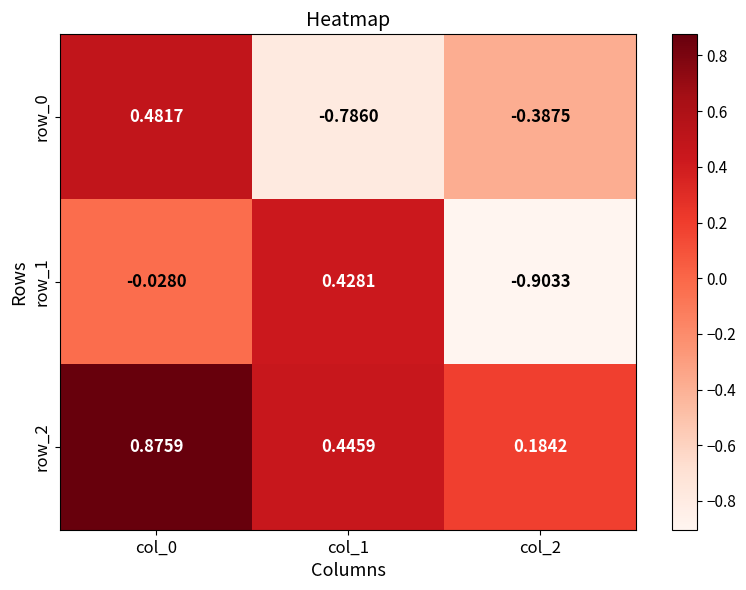

What is the minimum value for row_1?

-0.9